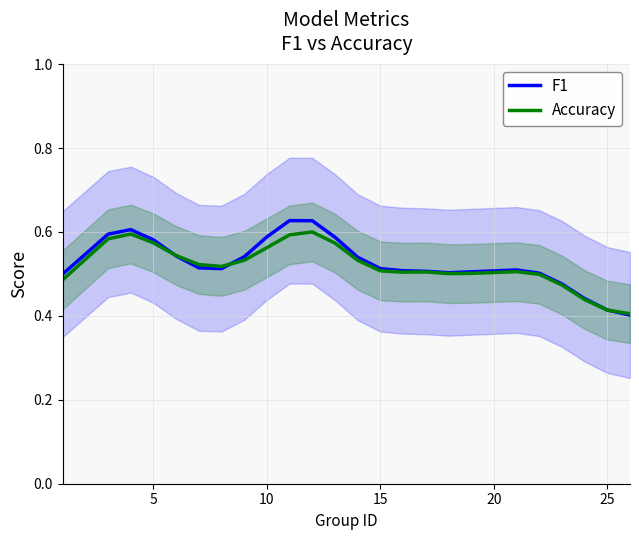

In Accuracy, how many points are lower than both neighbors (excluding endpoints)?

3